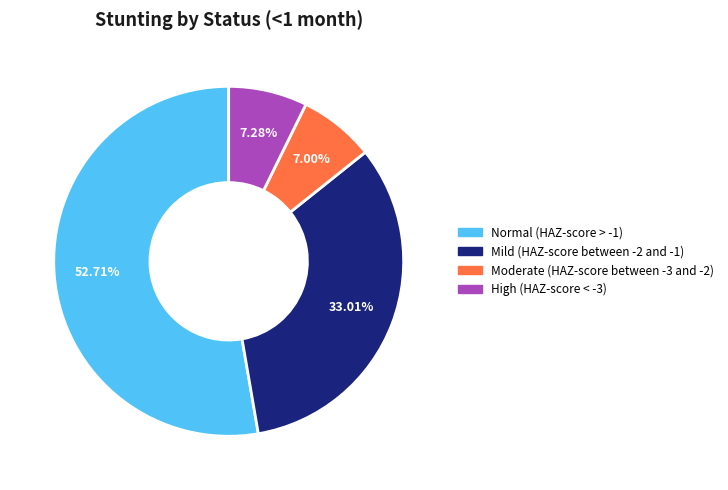

Which category accounts for the majority?

Normal (HAZ-score > -1)